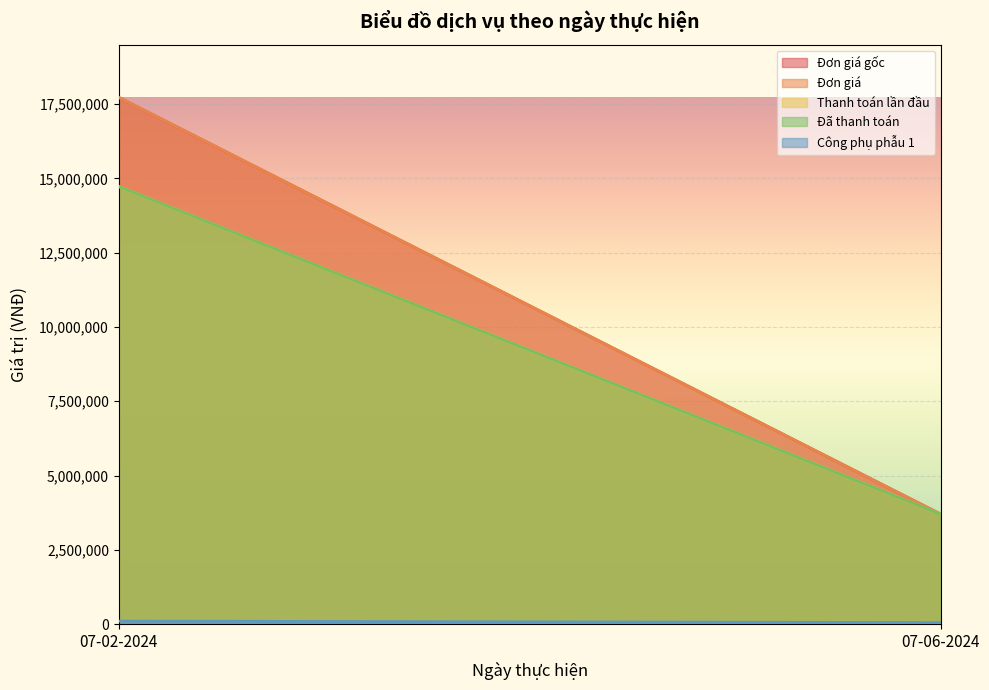

What is the difference between the maximum and minimum values in the Công phụ phẫu 1 series?

50000